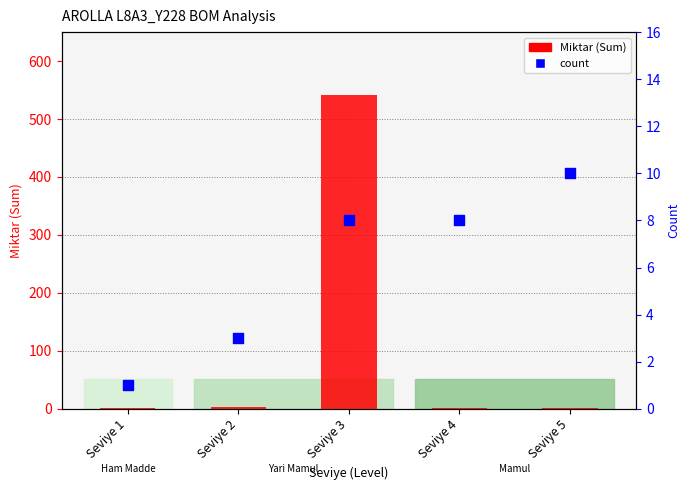

At how many categories does at least one series exceed 112?

1